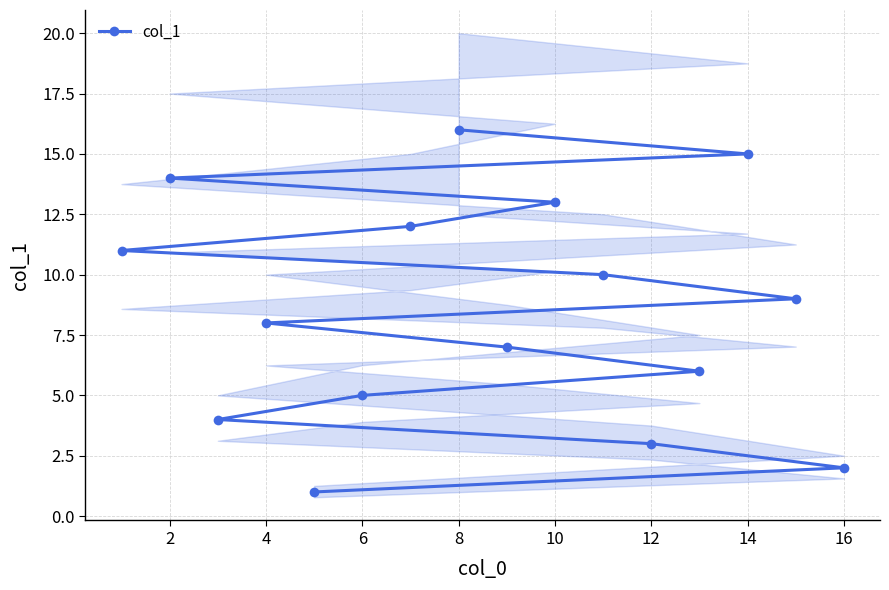

The col_1 series shows 3 at 2. True or false?

False